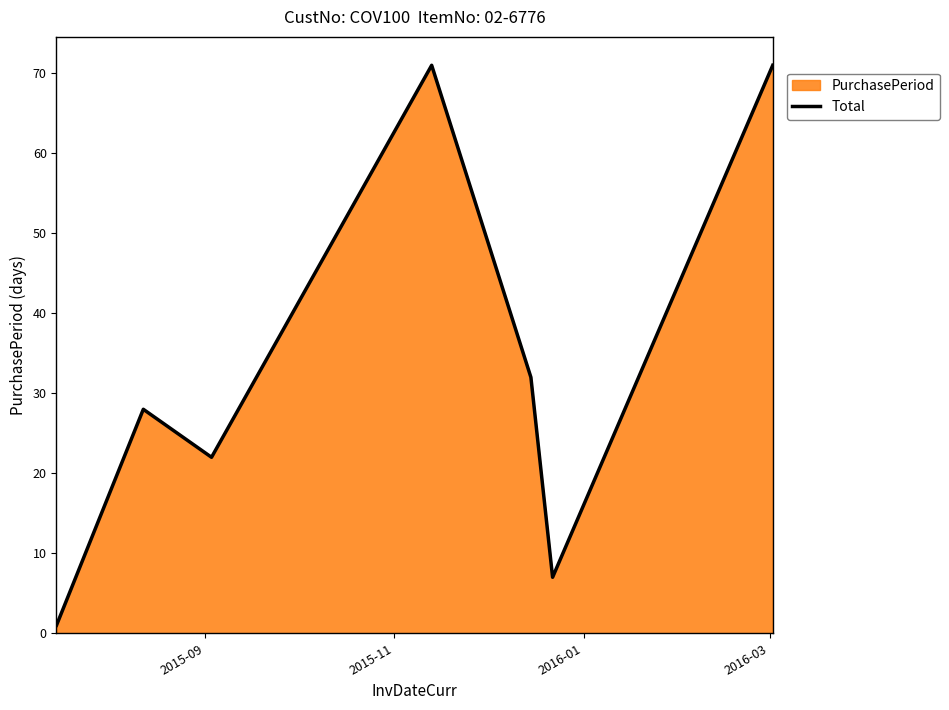

True or false: there are more than 2 points higher than both neighbors.

False